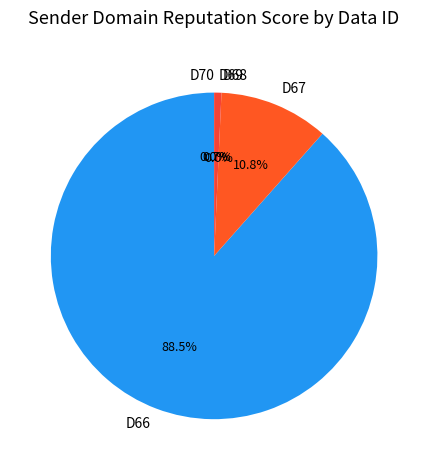

Is D66 the majority of the pie?

Yes